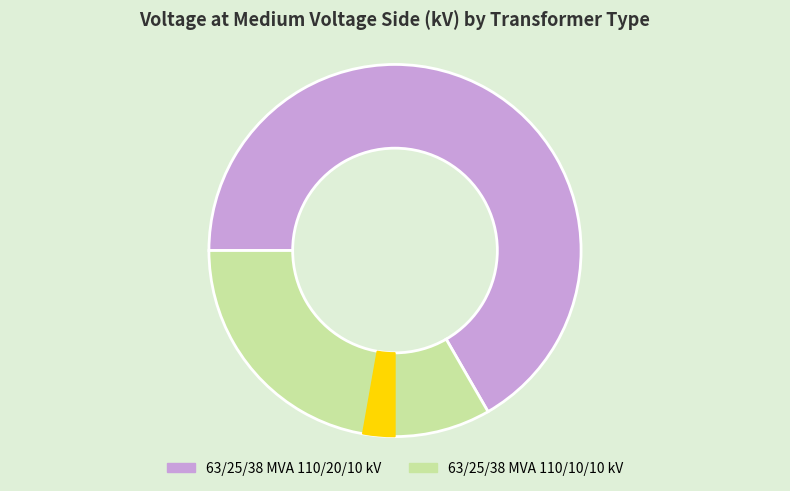

To the nearest percent, what portion does 63/25/38 MVA 110/10/10 kV represent?

33%